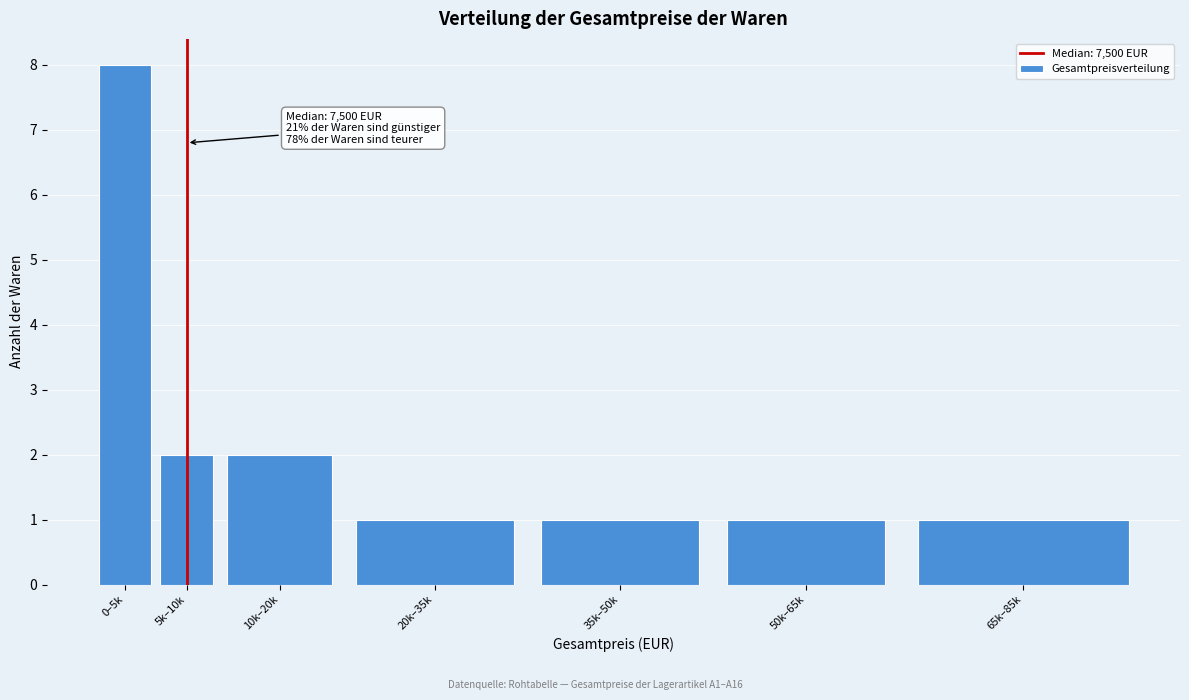

Reading left to right, list all the values displayed in this chart.

8	2	2	1	1	1	1